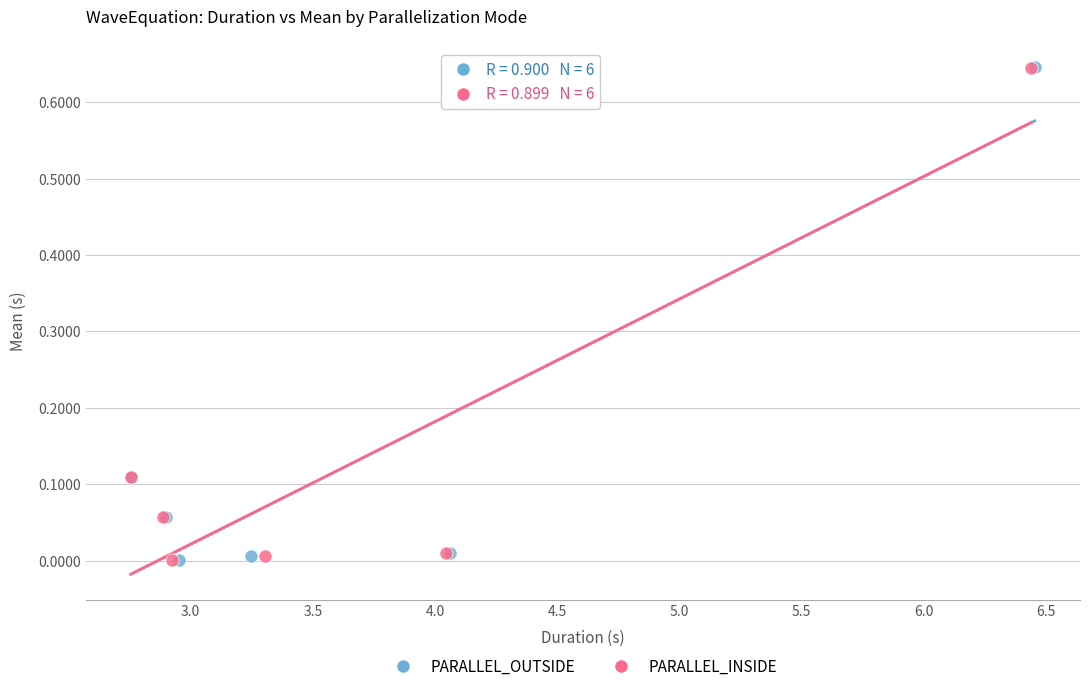

Which series has the largest Y range (max minus min)?

PARALLEL_OUTSIDE